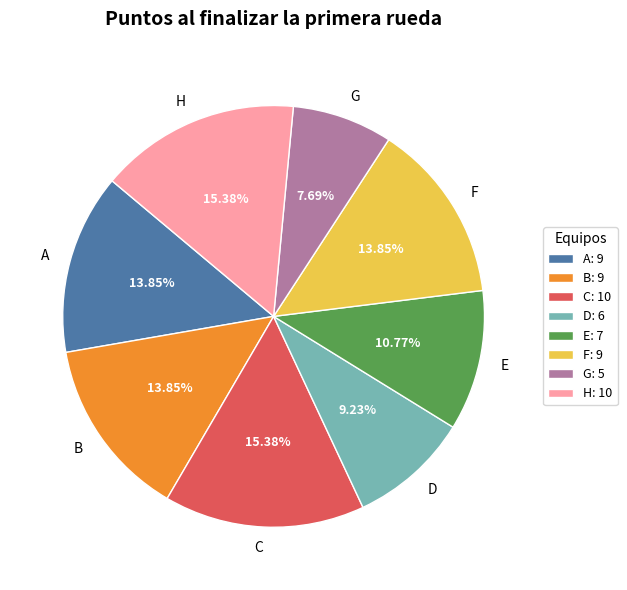

Does C account for over 50% of the chart?

No